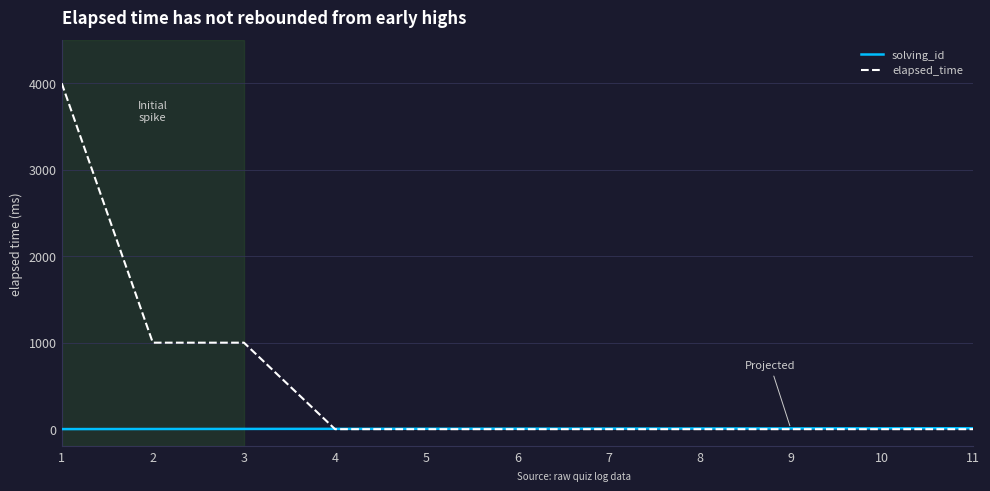

Rank the series by their average value, from lowest to highest.

solving_id, elapsed_time